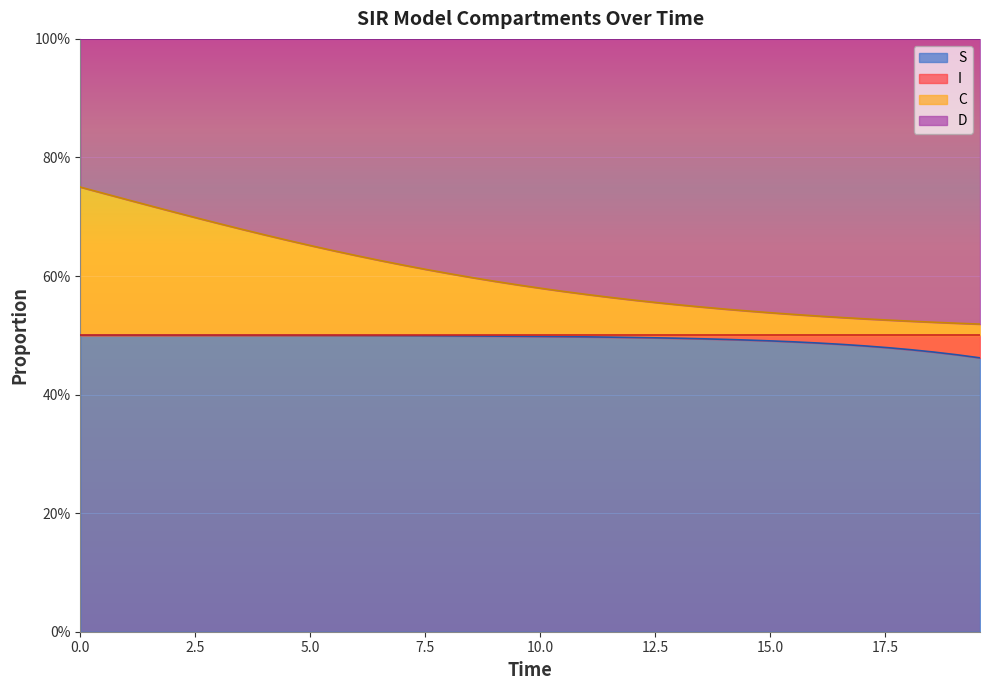

What is the difference between the second highest and second lowest values in the C series?

0.2